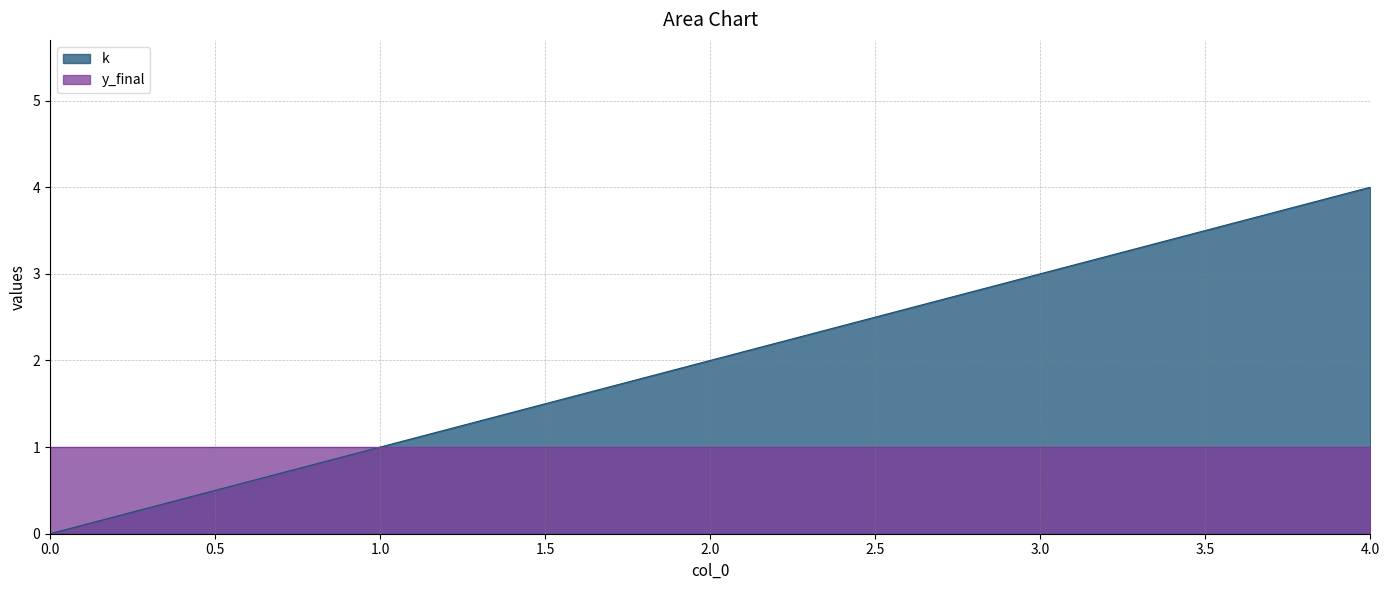

How many data points are less than 2?

2